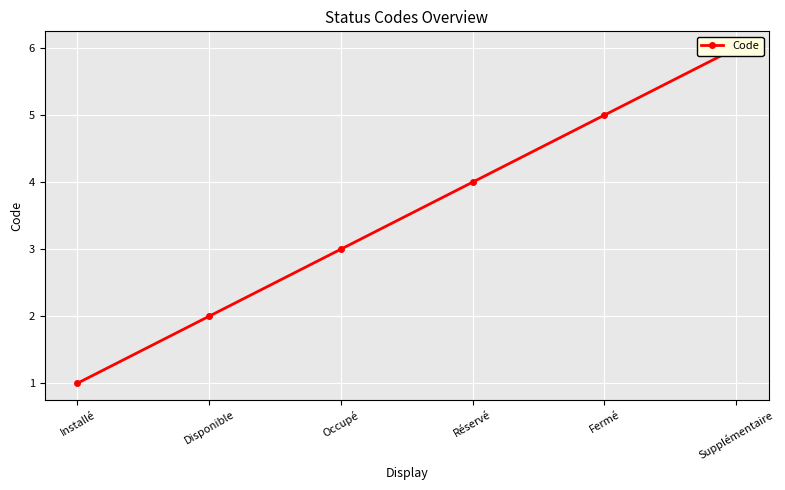

What is the ratio of the value at Disponible to the value at Réservé?

0.5